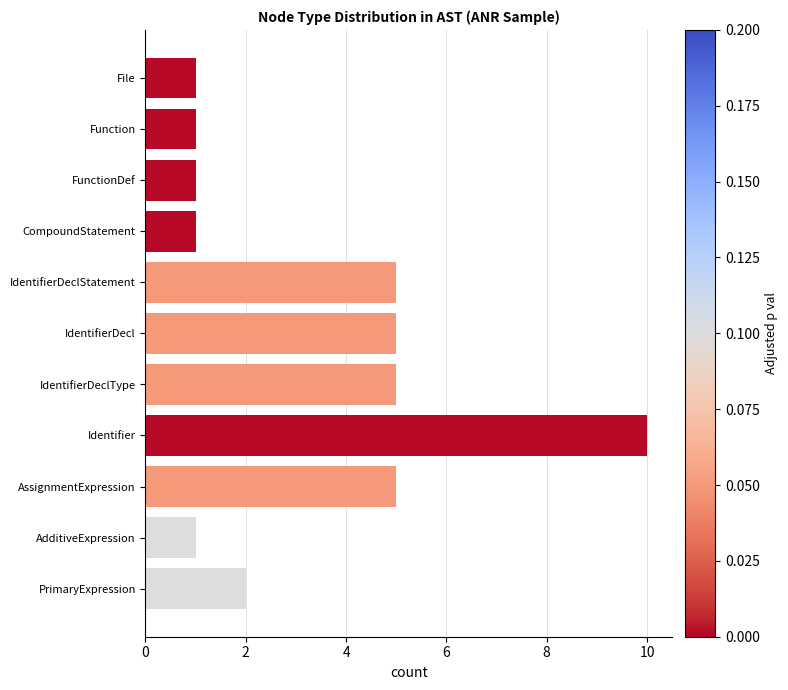

Reading top to bottom, transcribe all the data shown in this chart.

1	1	1	1	5	5	5	10	5	1	2